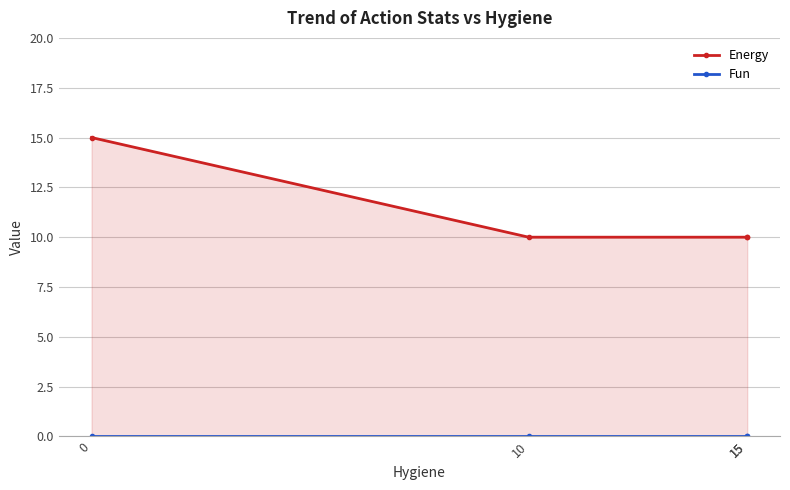

List the series in order of their overall mean, lowest first.

Fun, Energy